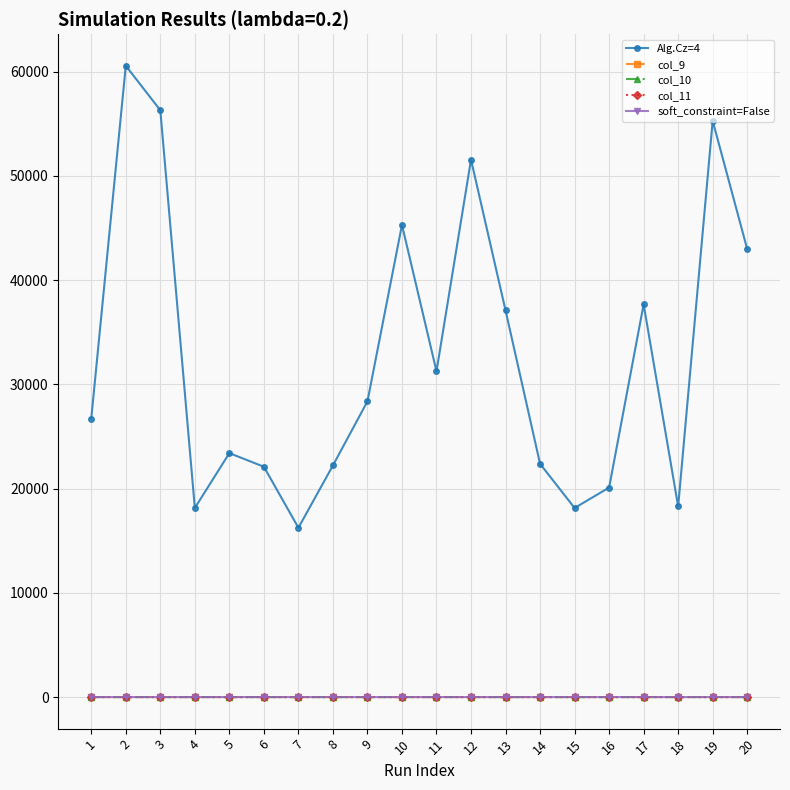

List the labels in order of Alg.Cz=4 value, largest first.

2, 3, 19, 12, 10, 20, 17, 13, 11, 9, 1, 5, 14, 8, 6, 16, 18, 4, 15, 7